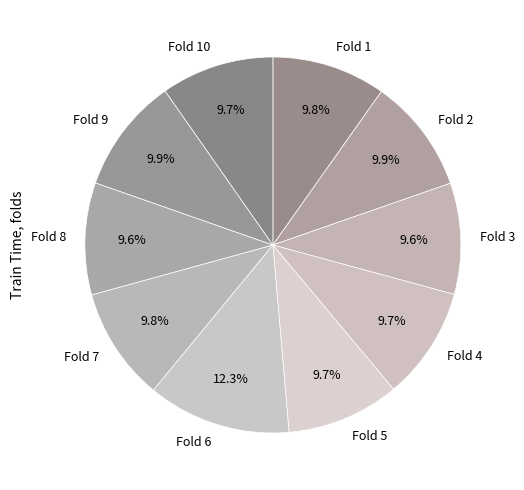

Which category has the biggest portion of the pie?

Fold 6